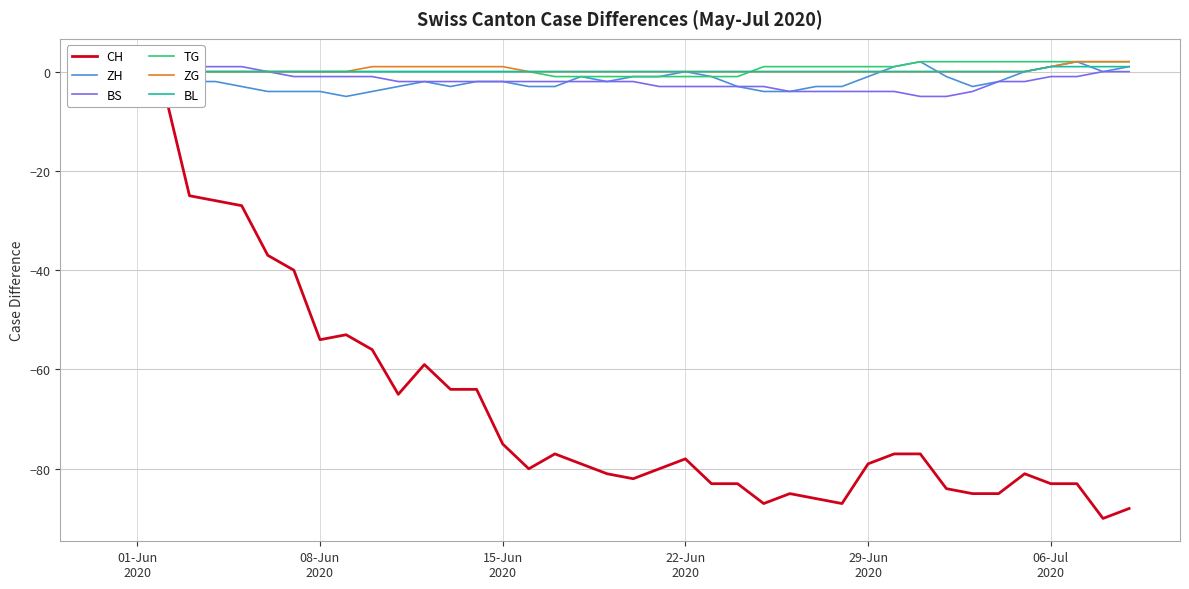

What are all the series names shown in the legend?

CH, ZH, BS, TG, ZG, BL